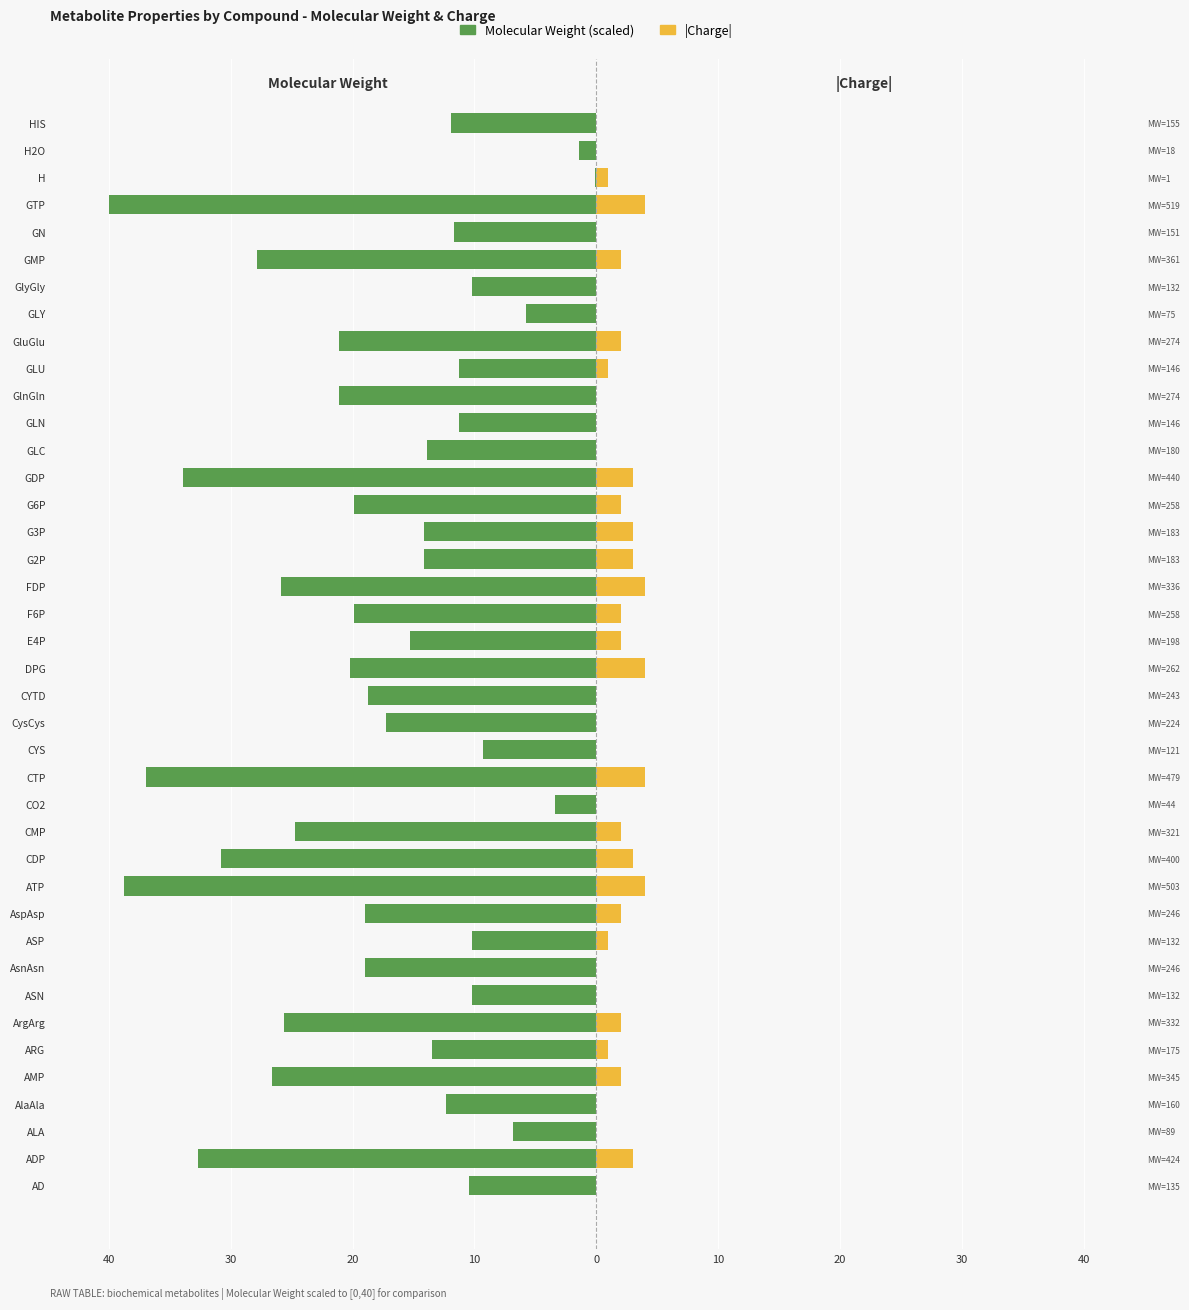

Between CTP and GLU, which series saw the biggest shift?

Molecular Weight (scaled)